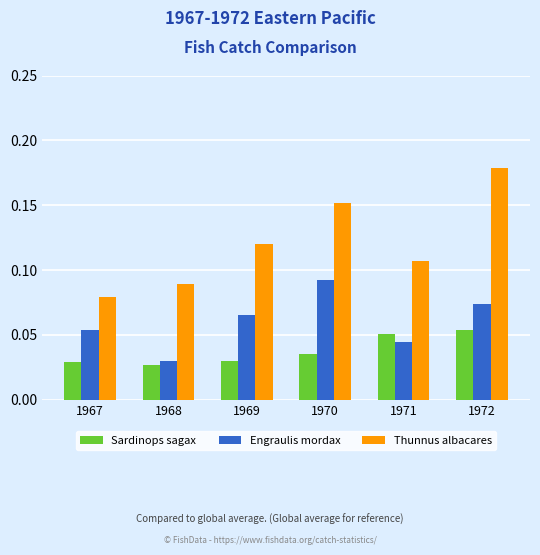

Rank the series by their maximum value, from lowest to highest.

Sardinops sagax, Engraulis mordax, Thunnus albacares